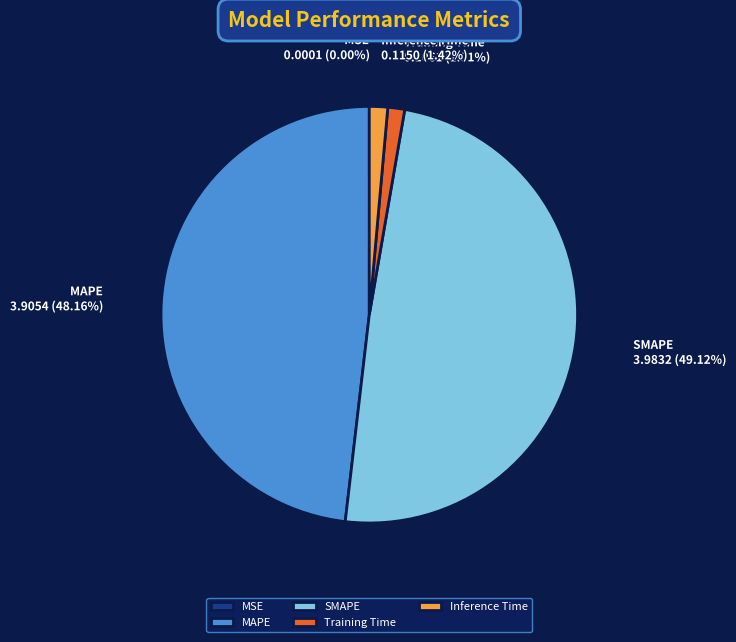

Does Training Time account for over 50% of the chart?

No